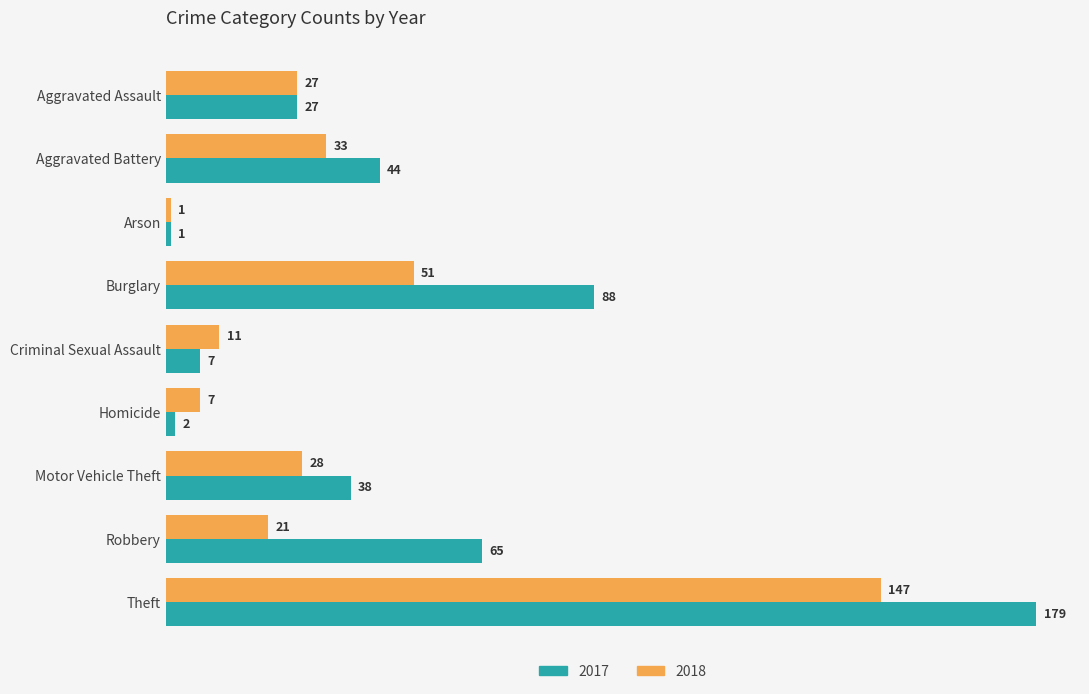

List the series in order of their peak value, highest first.

2017, 2018